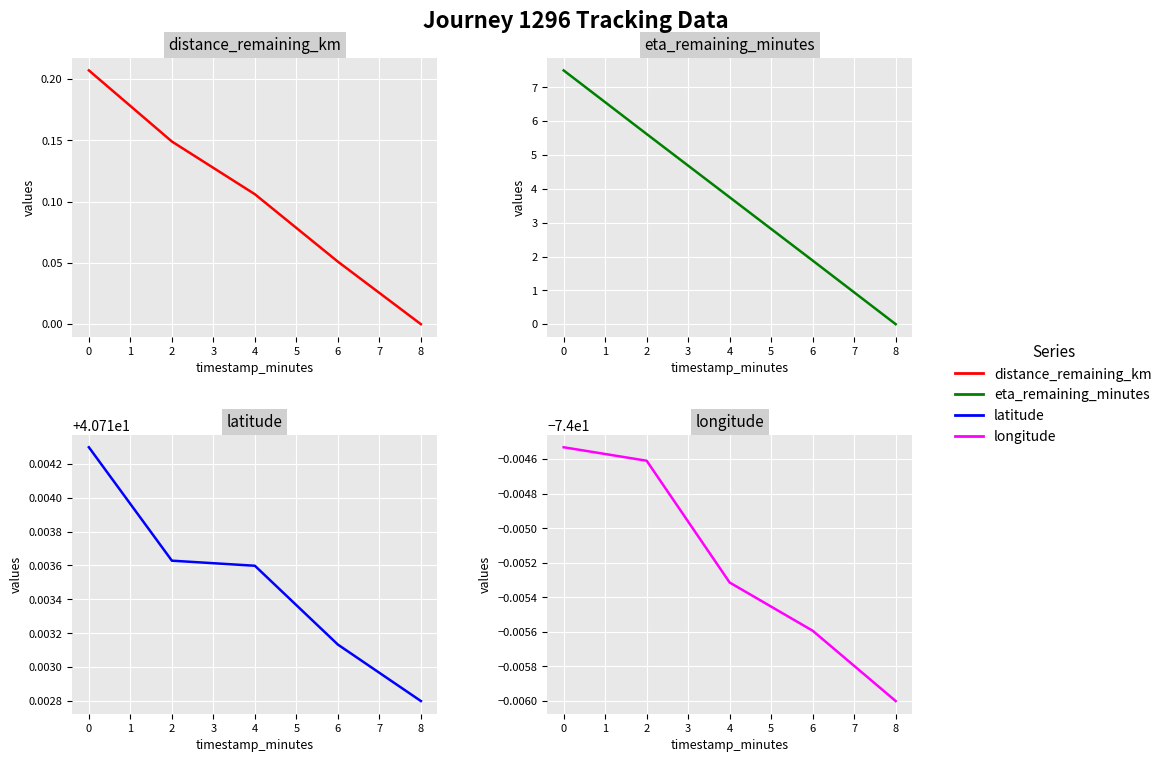

Rank the series by their maximum value, from lowest to highest.

longitude, distance_remaining_km, eta_remaining_minutes, latitude